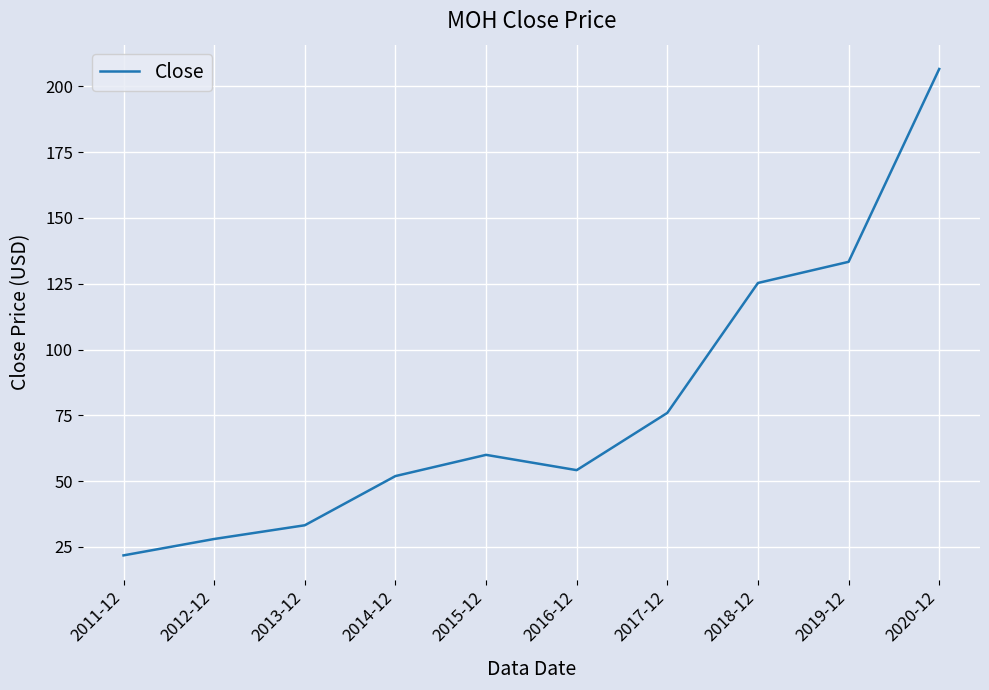

Reading left to right, transcribe all the data shown in this chart.

21.8	28.0	33.2	51.9	60.0	54.2	75.9	125.3	133.3	206.6